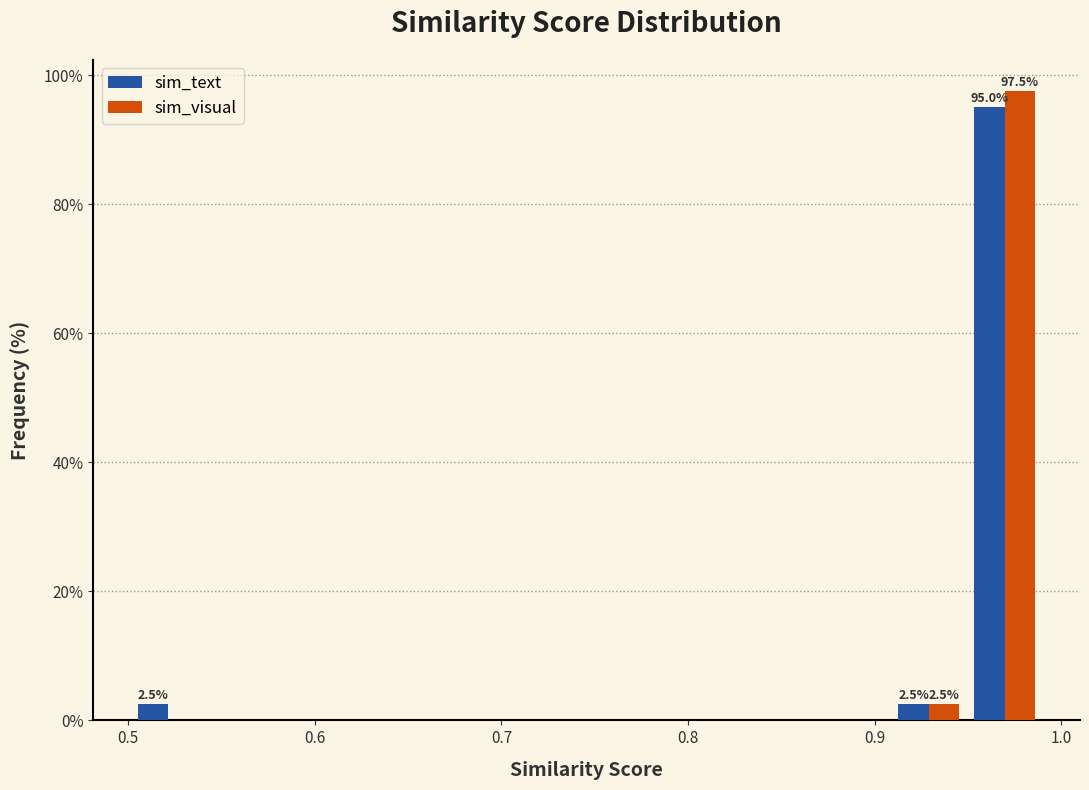

In the sim_visual series, which range on the x-axis has the tallest bar?

0.95 to 0.99